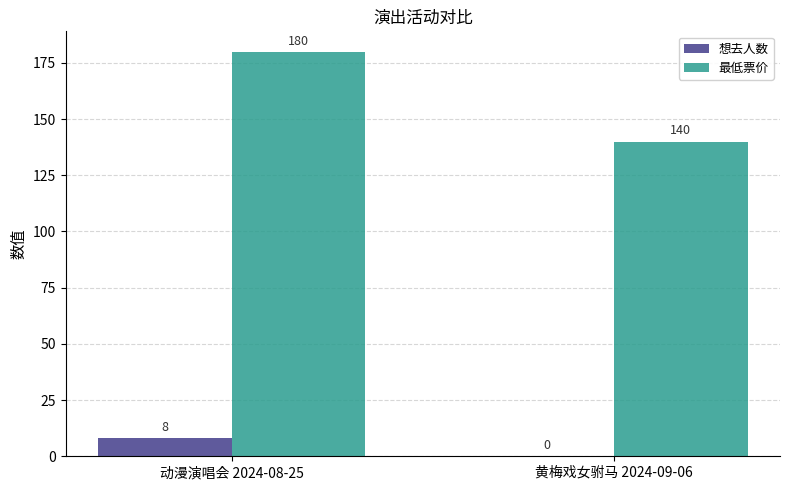

Which series has the largest total across all categories?

最低票价